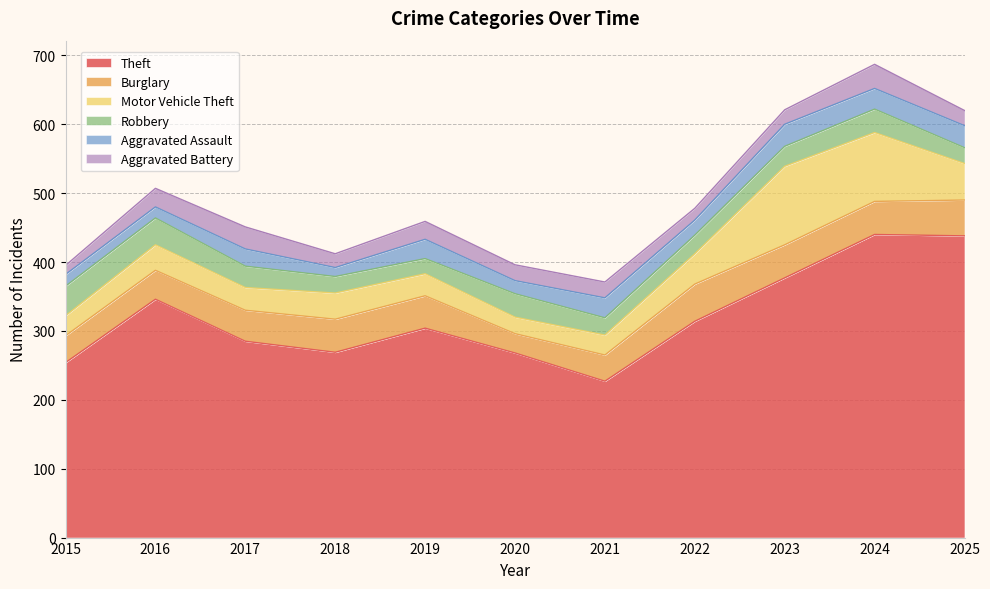

What is the maximum value shown in the chart?

440